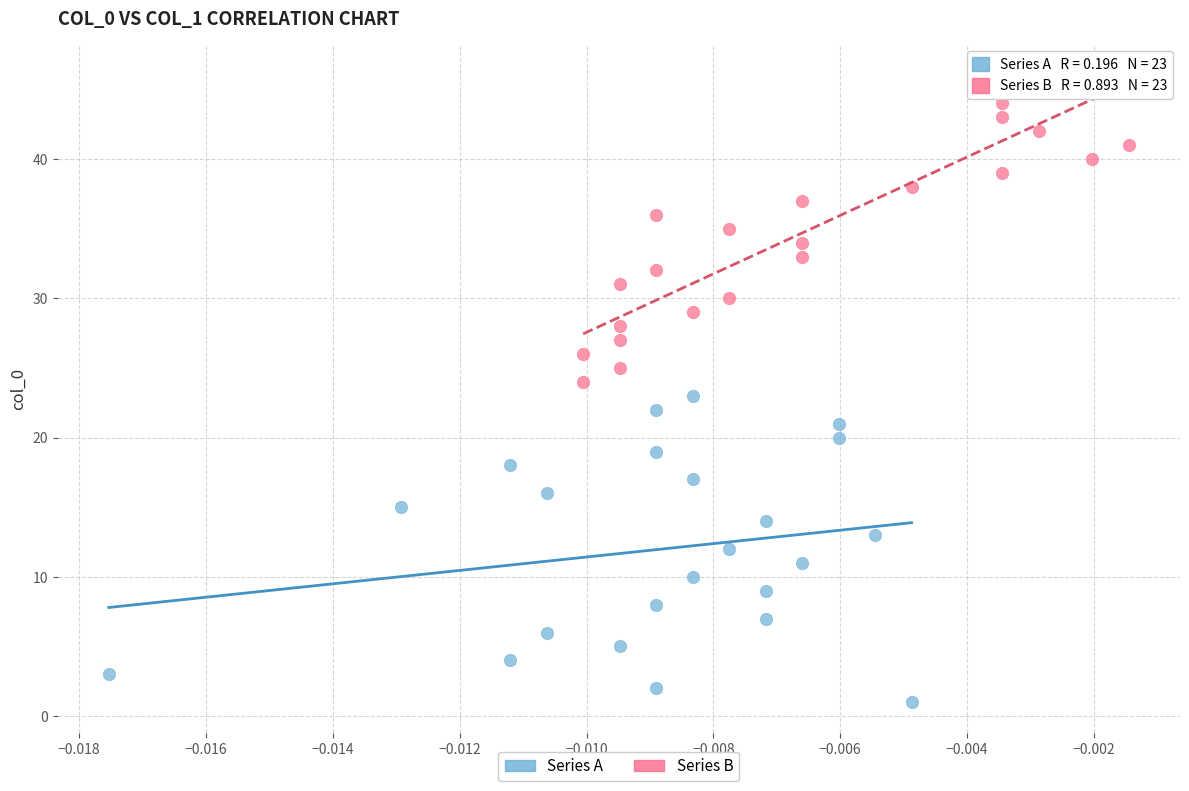

Which series reaches the minimum Y coordinate?

Series A